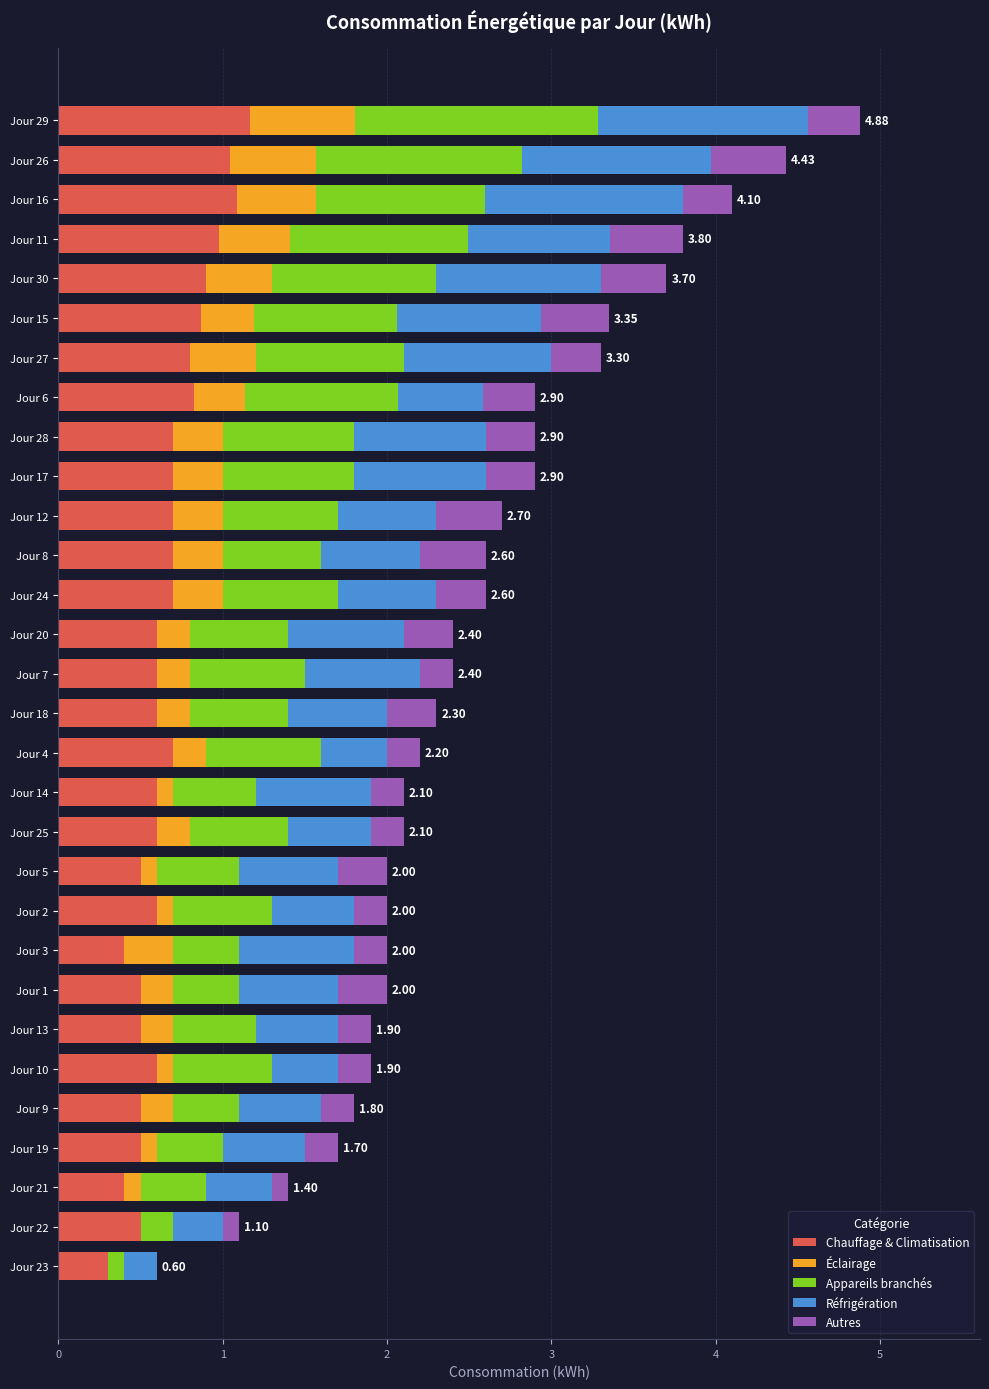

What is the total value across all series at Jour 17?

2.9